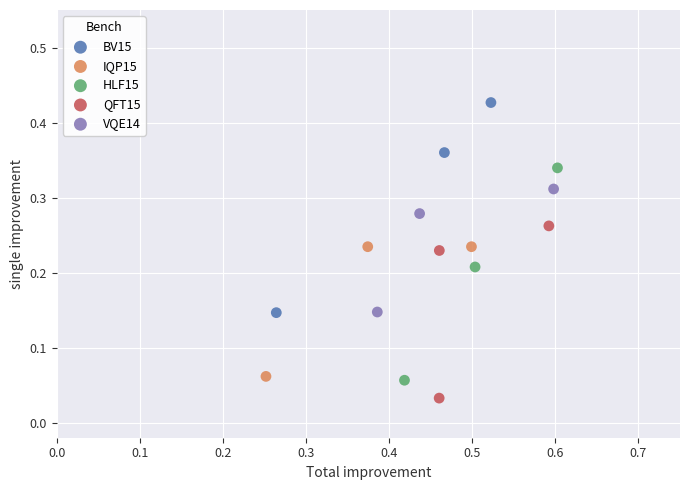

Which series contains the lowest Y value?

QFT15